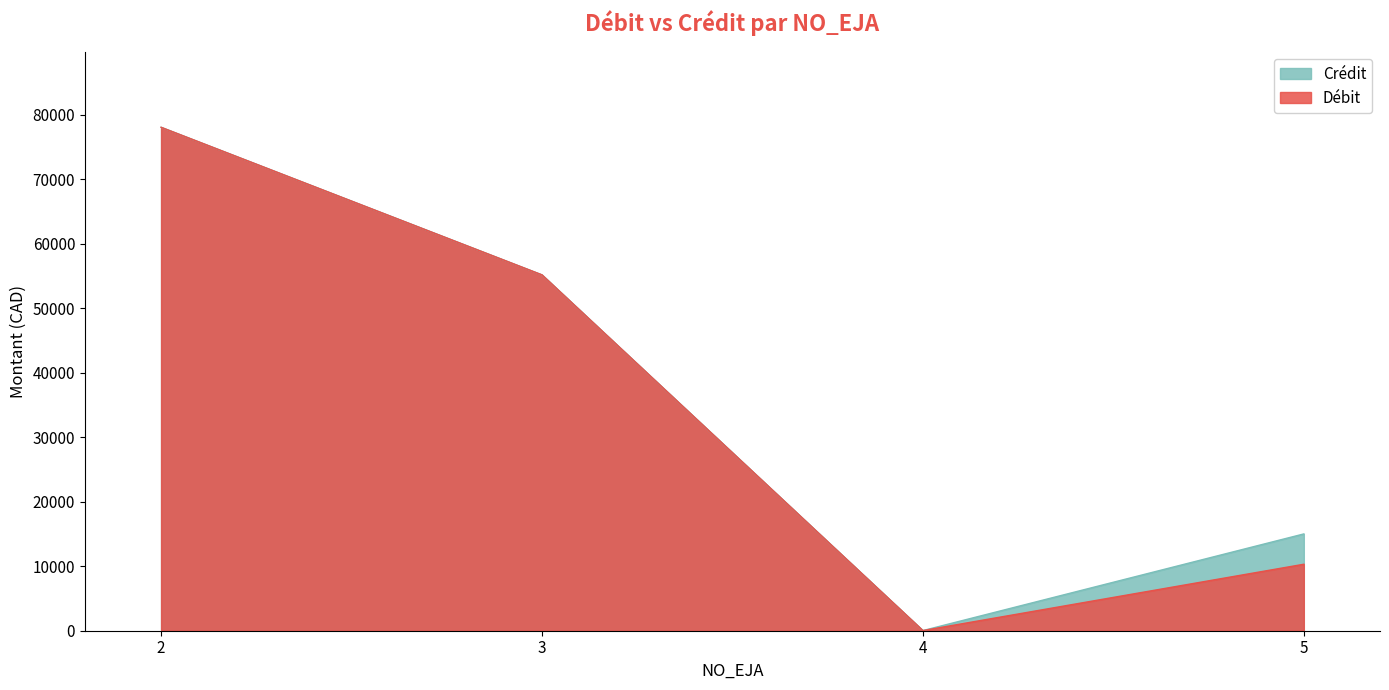

In Débit, how many points are lower than both neighbors (excluding endpoints)?

1